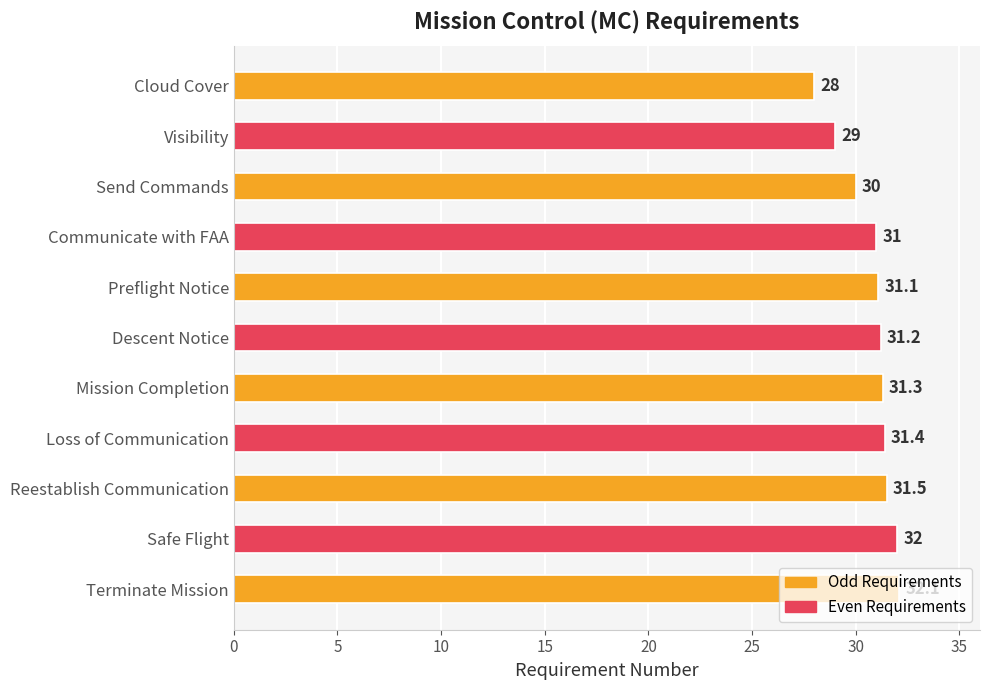

At which label is the value closest to 30?

Send Commands